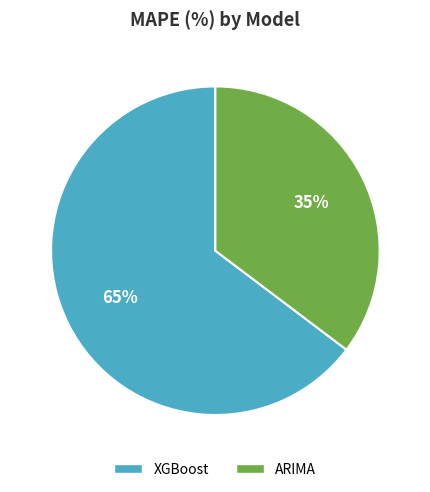

To the nearest percent, what is the combined percentage of XGBoost and ARIMA?

100%